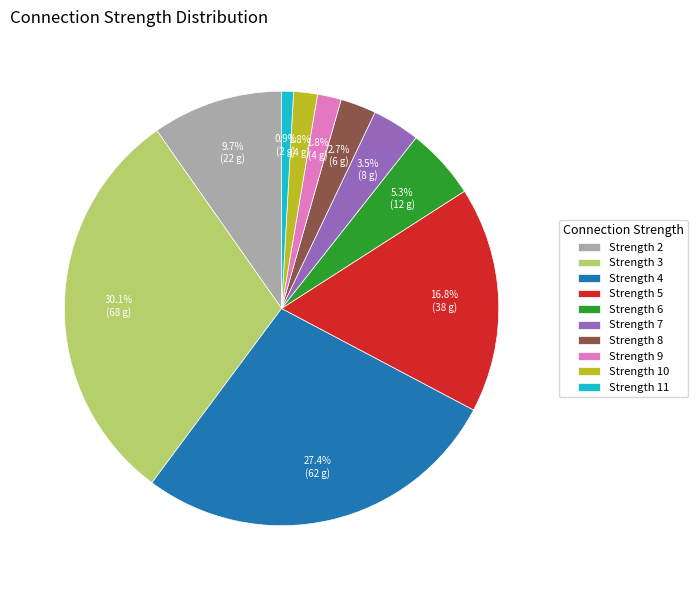

Which slice is the smallest?

Strength 11